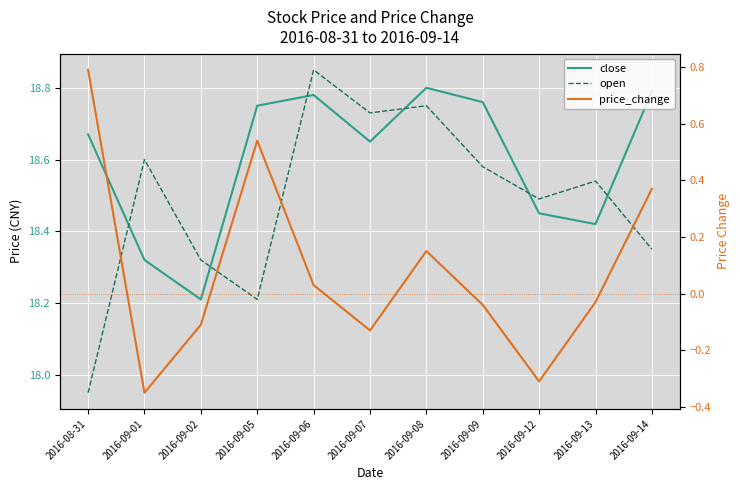

How many lines are shown in the chart?

3